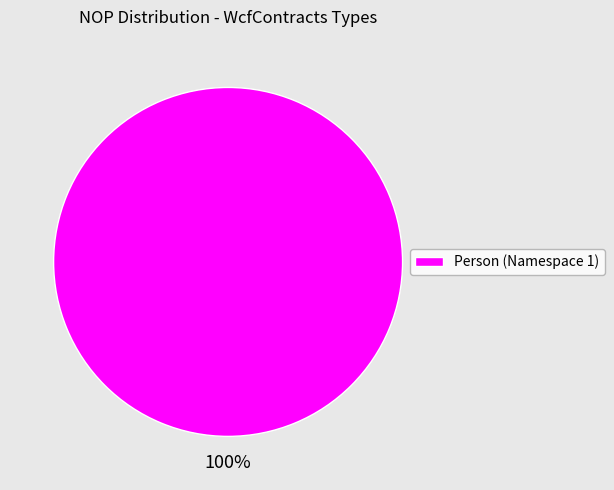

How many segments does this pie chart have?

1